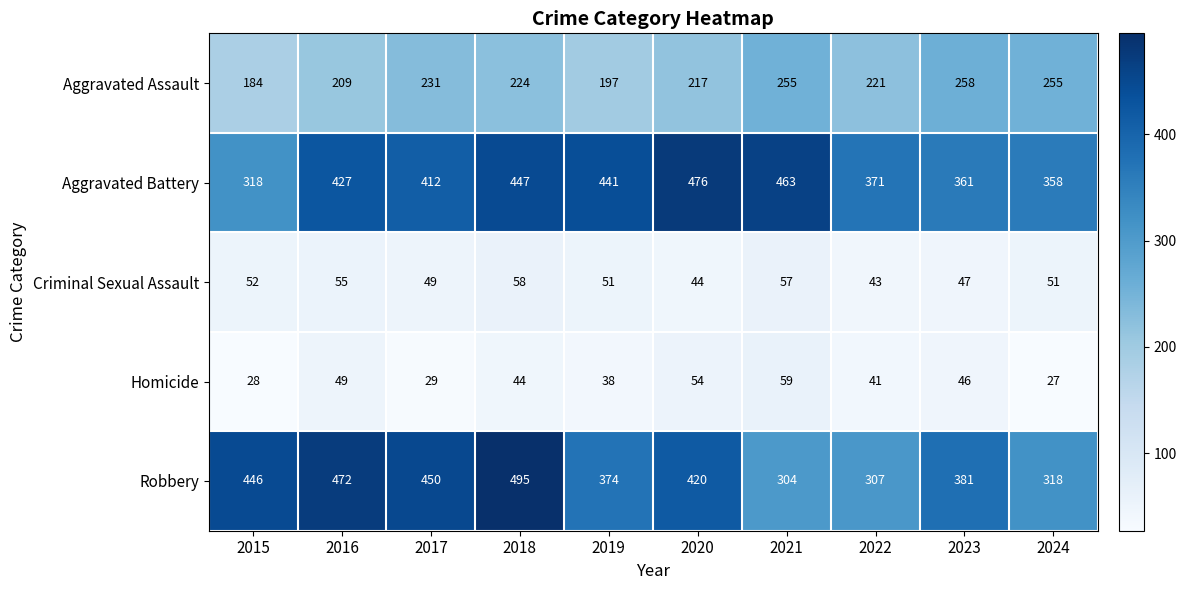

What is the total value across all series at 2018?

1268